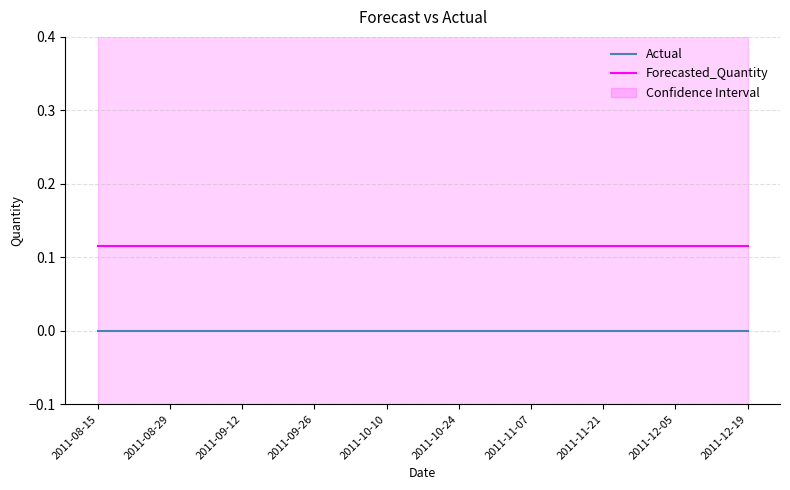

True or false: Actual and Forecasted_Quantity cross at least once.

False